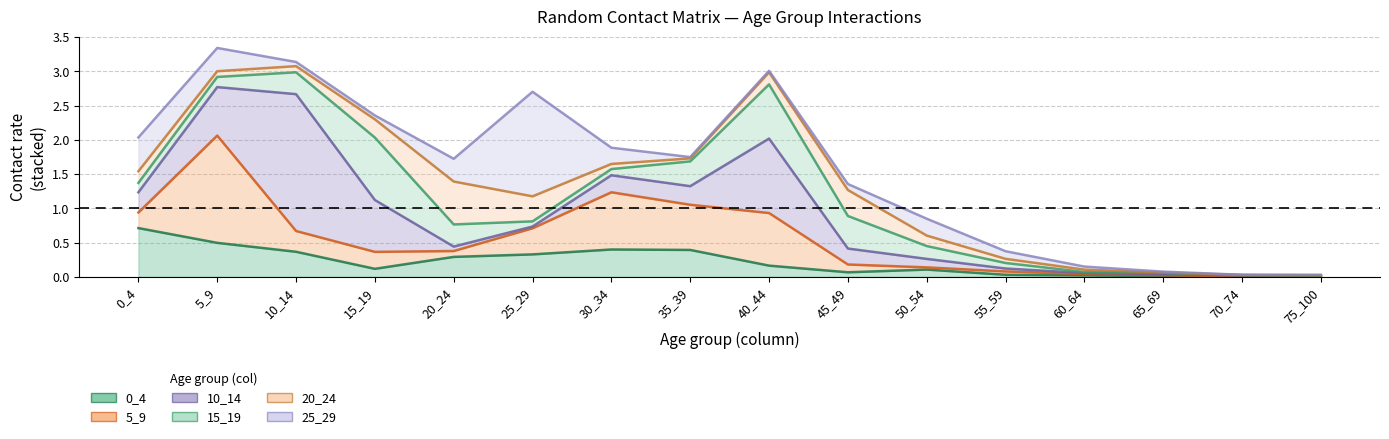

Which category has the highest value in the 20_24 series?

20_24